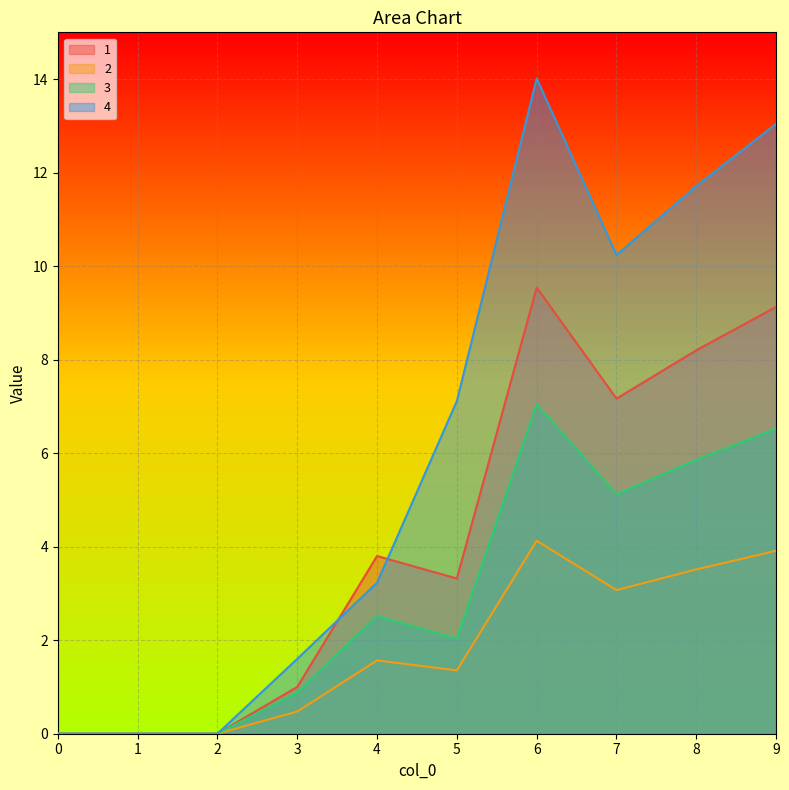

At which category does 1 reach its first local peak?

4